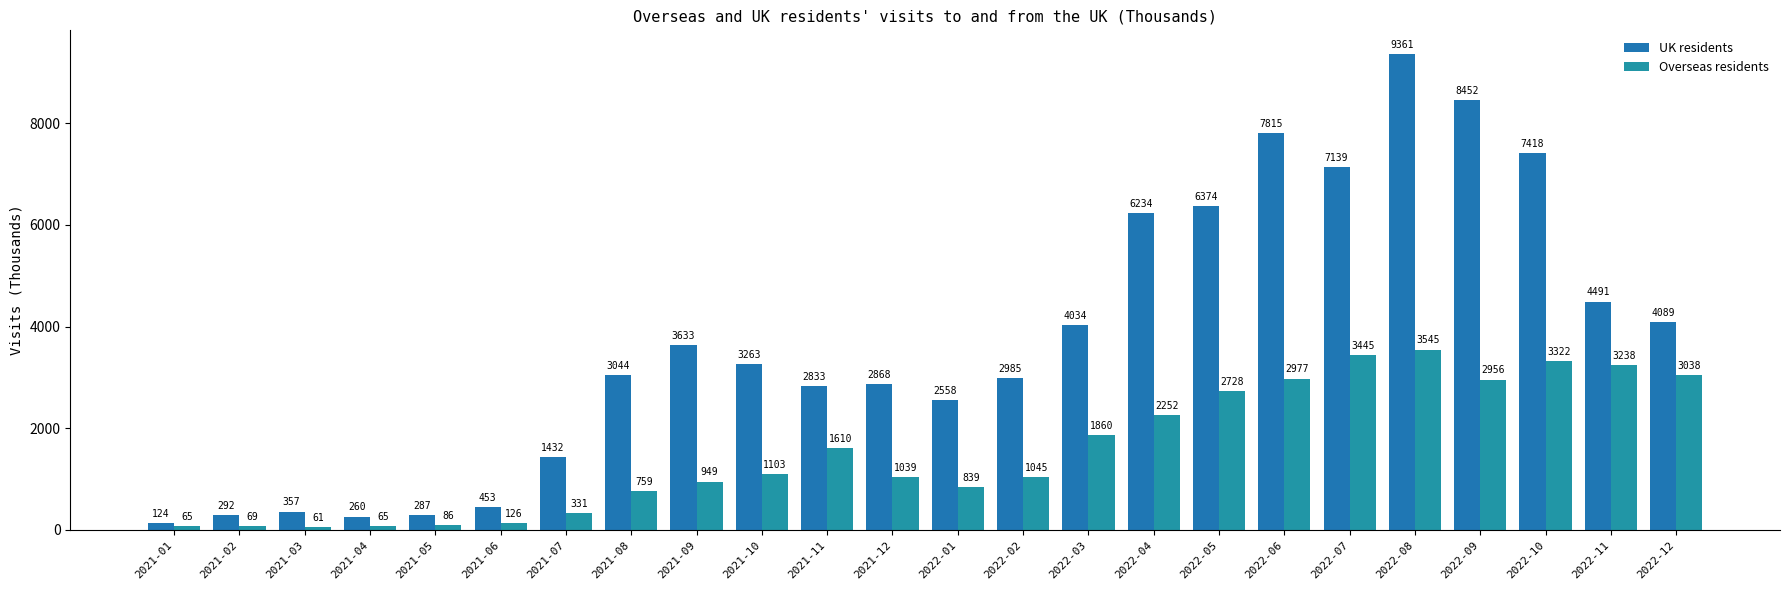

How many values in the Overseas residents series are below 1103?

12